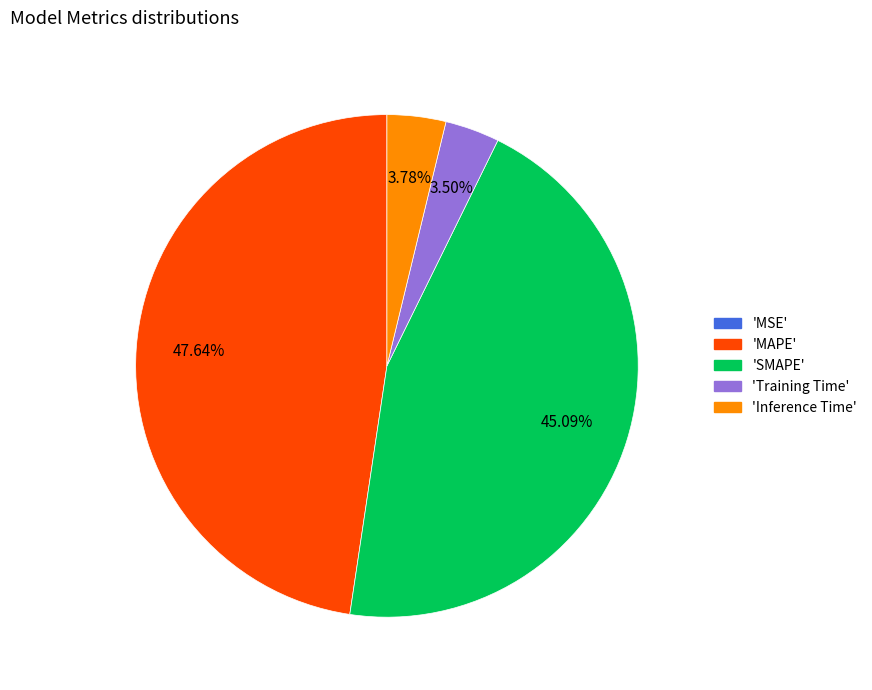

Is there a majority slice in this chart?

No